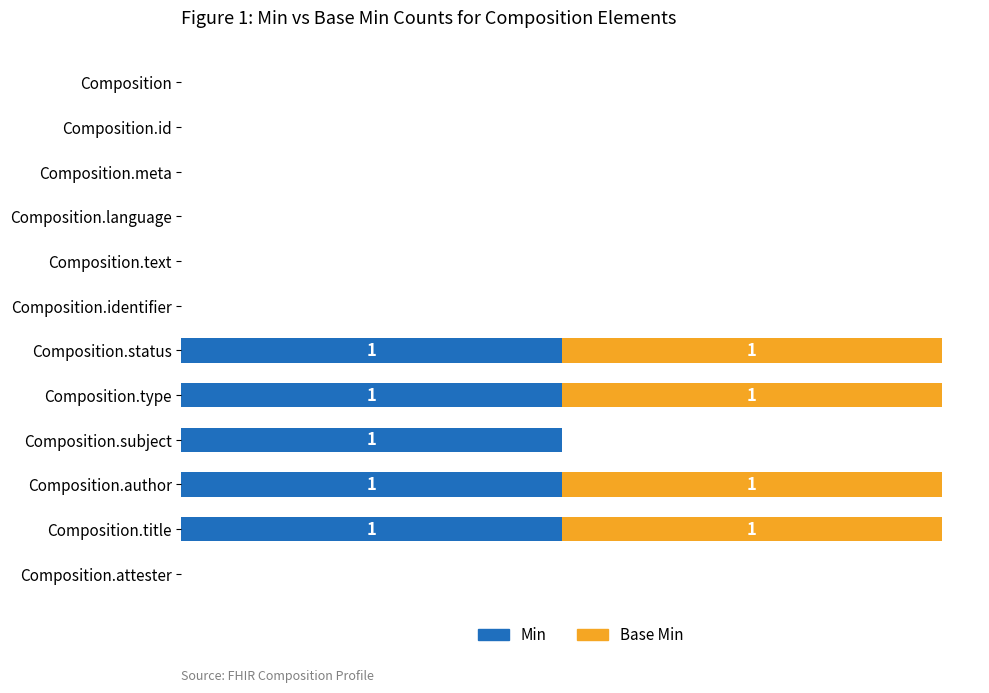

What are all the series names shown in the legend?

Min, Base Min